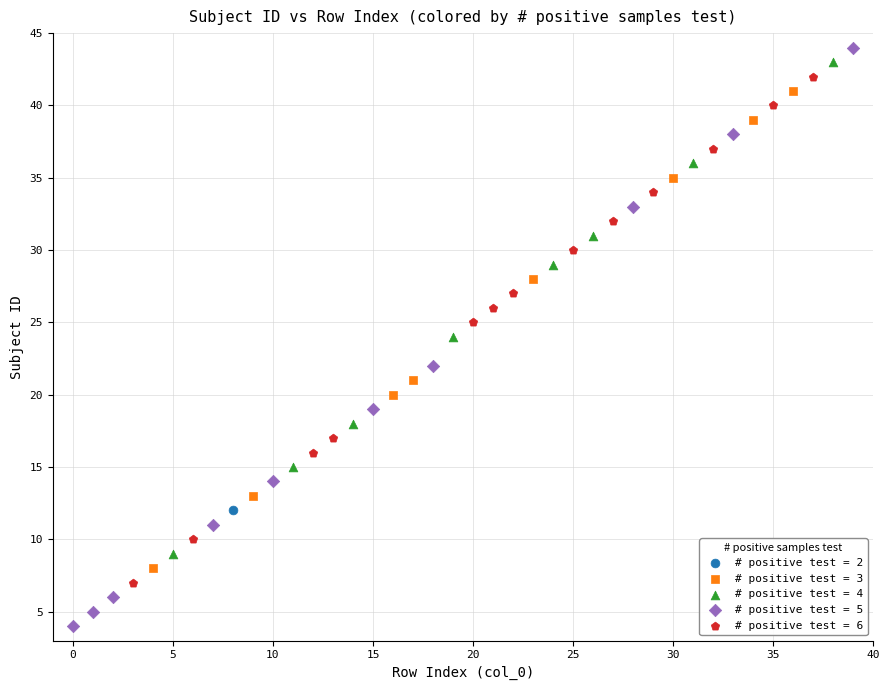

What are all the series names shown in the legend?

# positive test = 2, # positive test = 3, # positive test = 4, # positive test = 5, # positive test = 6